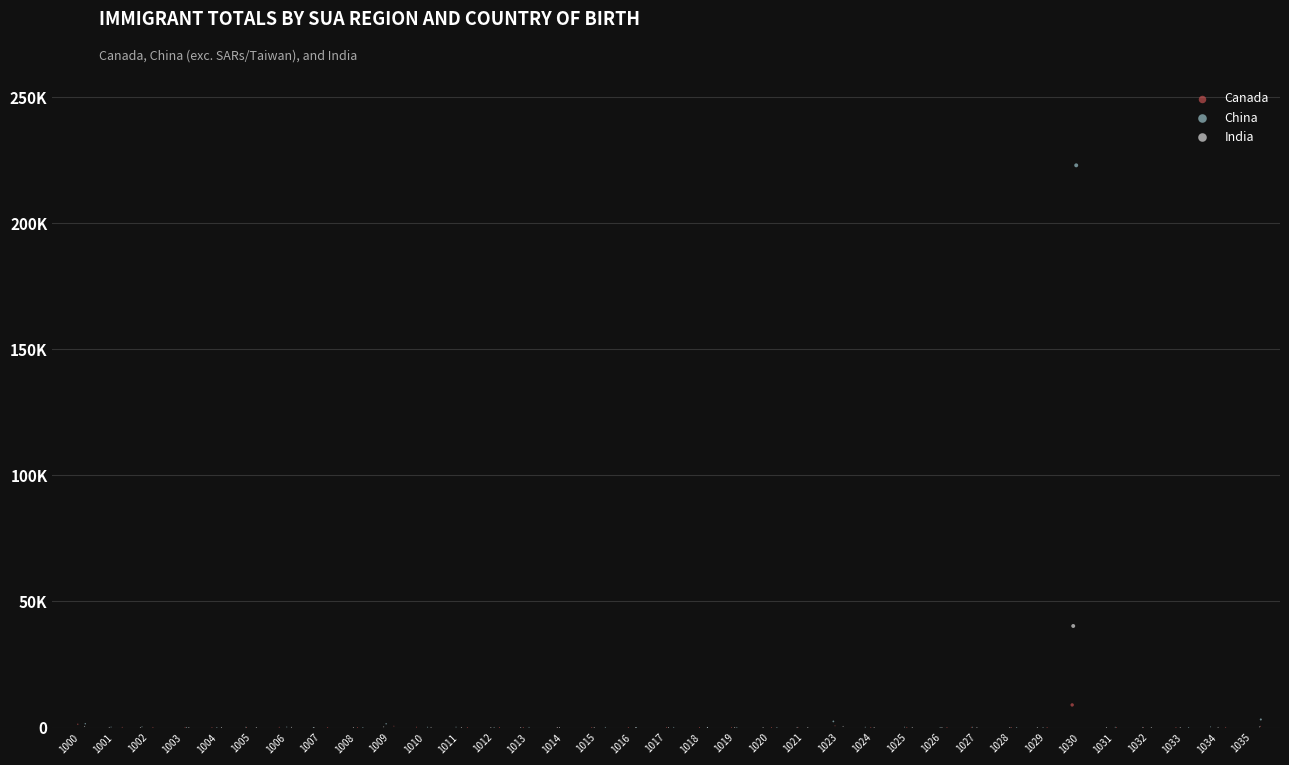

Which series has the widest spread of Y values?

China